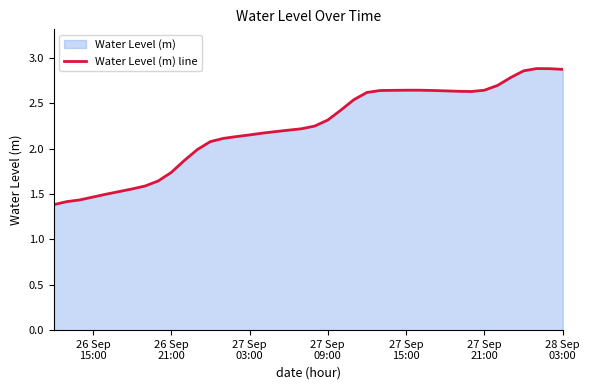

What is the difference between the maximum and minimum values?

1.5